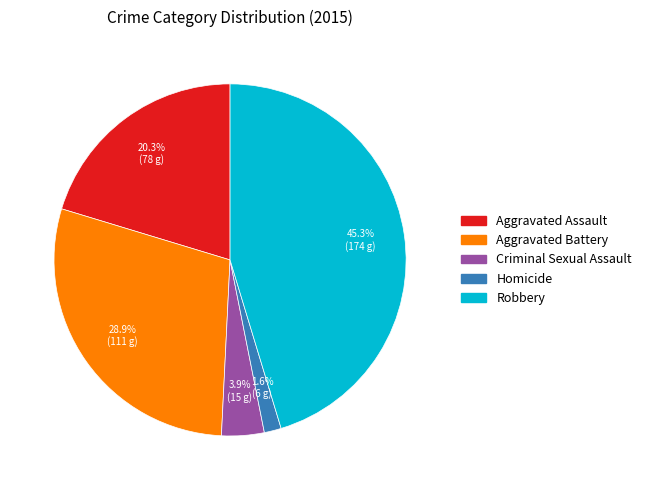

Is it true that Aggravated Battery is 18% of the pie?

False